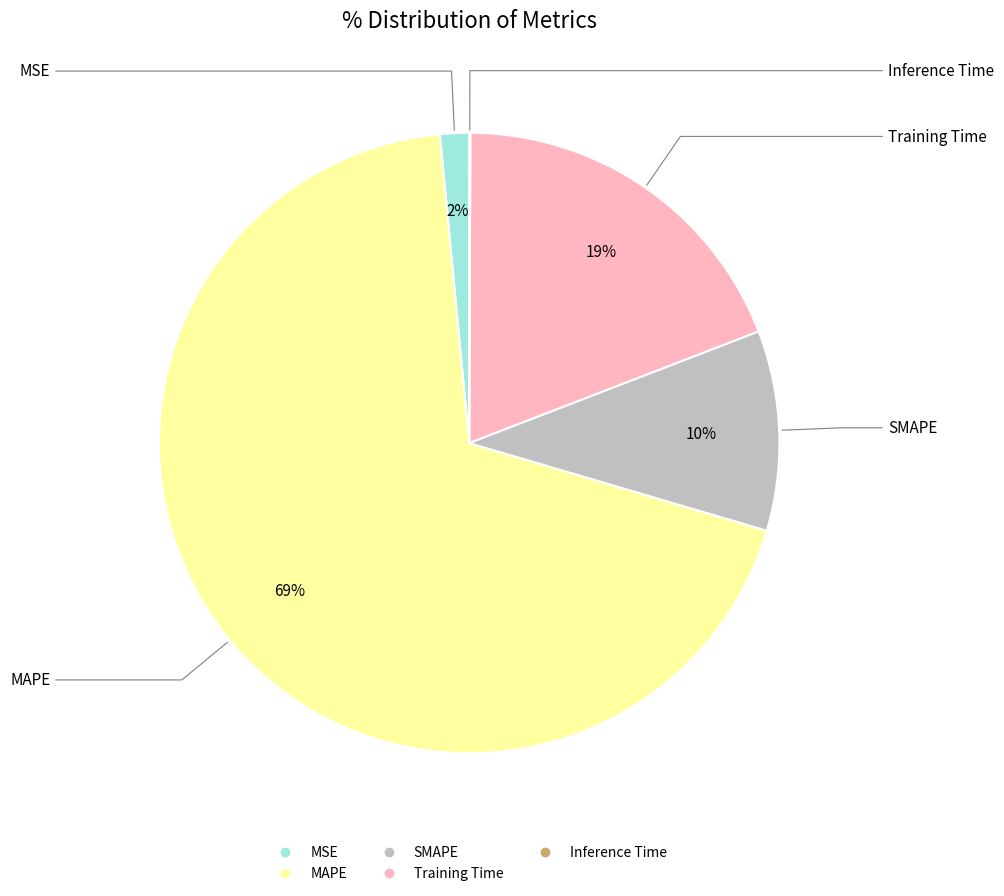

True or false: MSE accounts for 2% of the total.

True